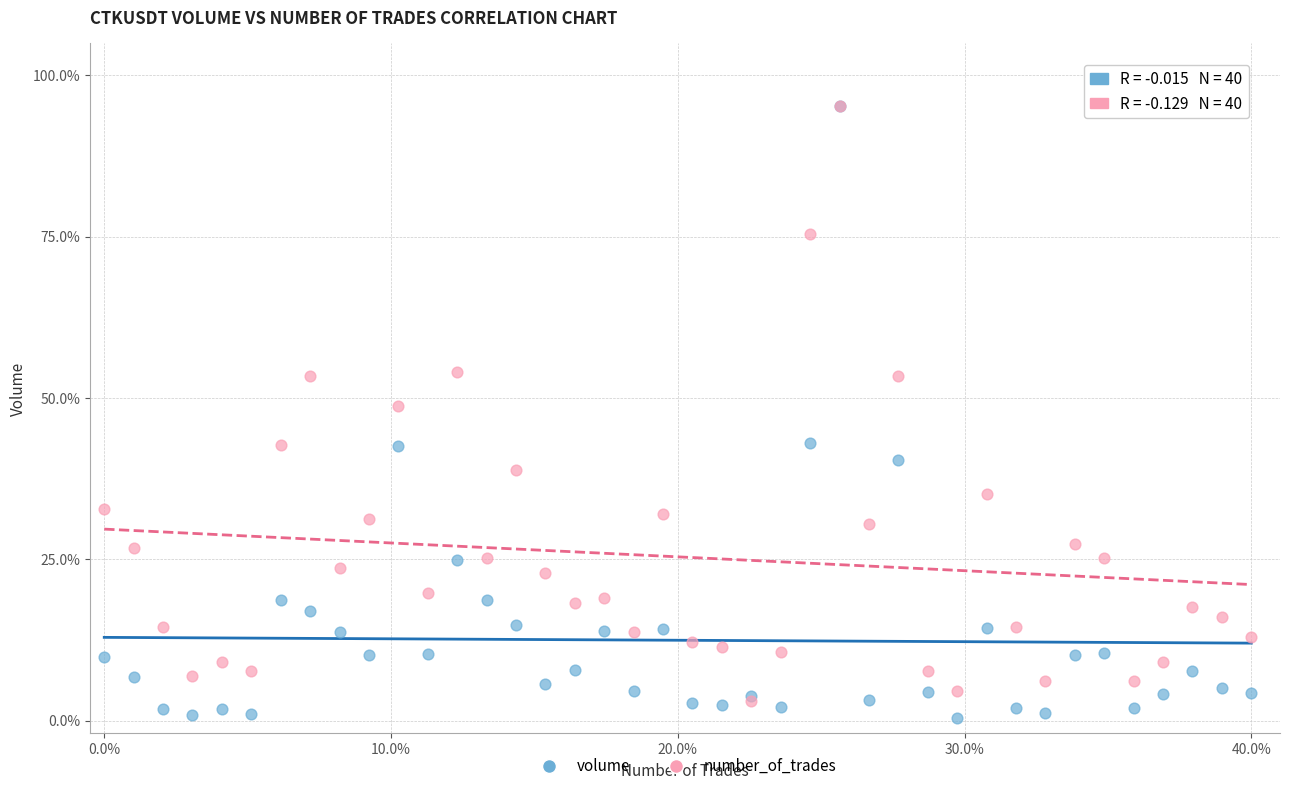

Across all series, what Y value is closest to 47?

48.8